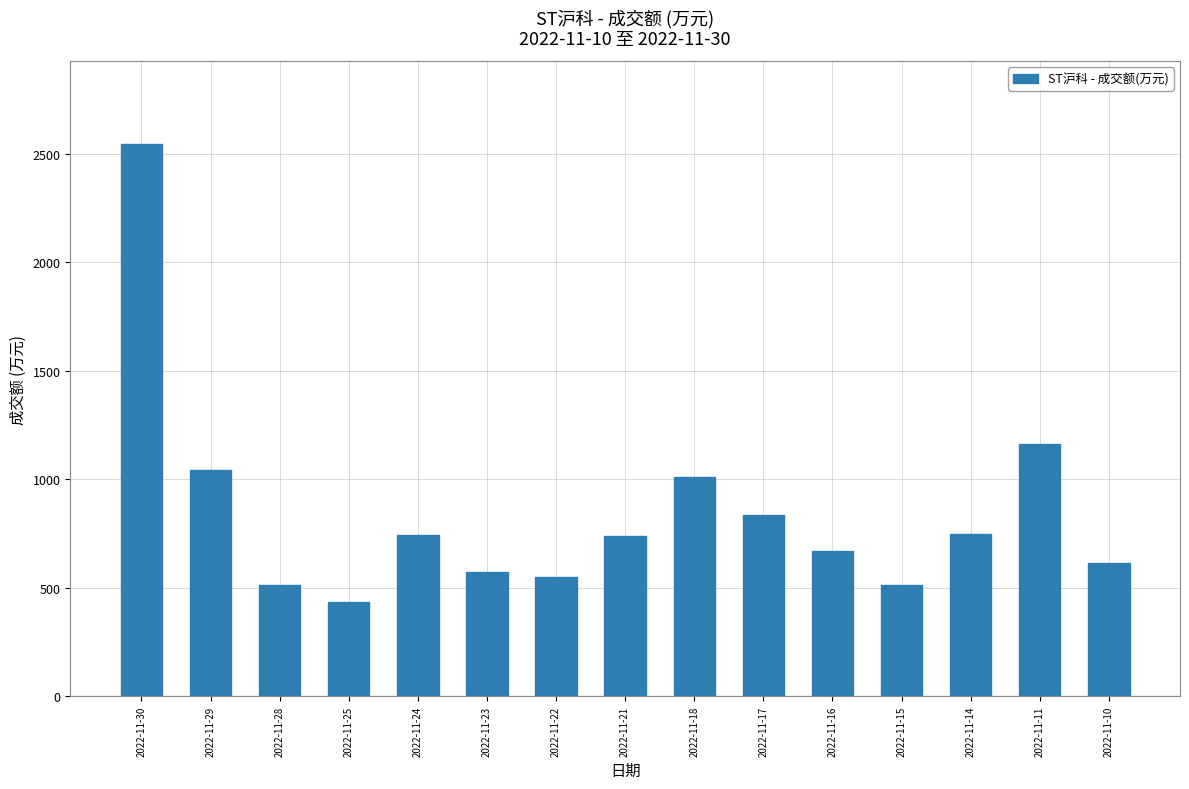

What is the value of the 14th bar from the left?

1163